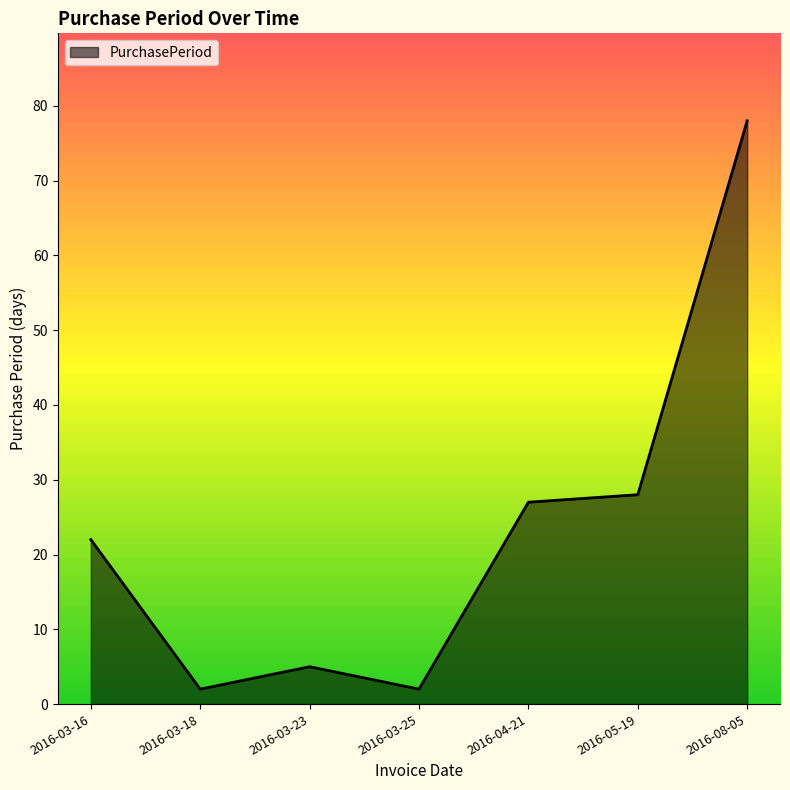

Where is the first local maximum?

2016-03-23